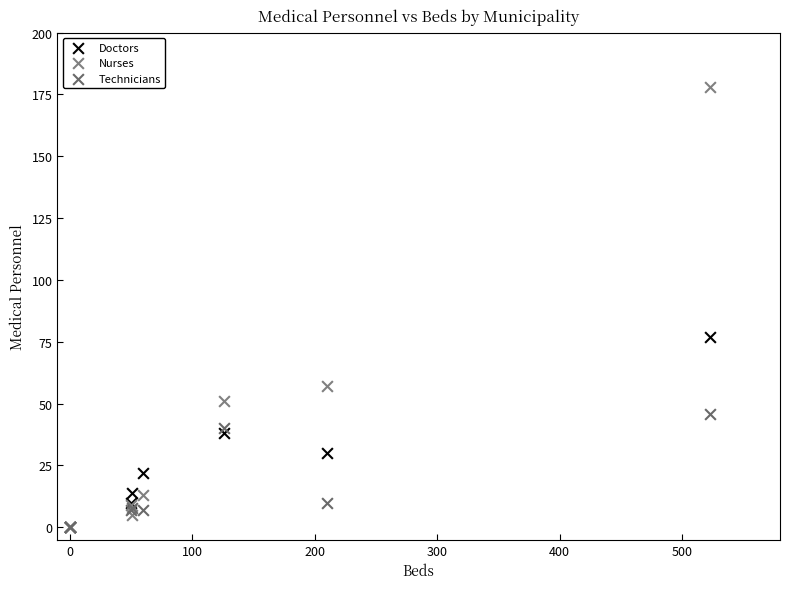

Which series reaches the maximum Y coordinate?

Nurses